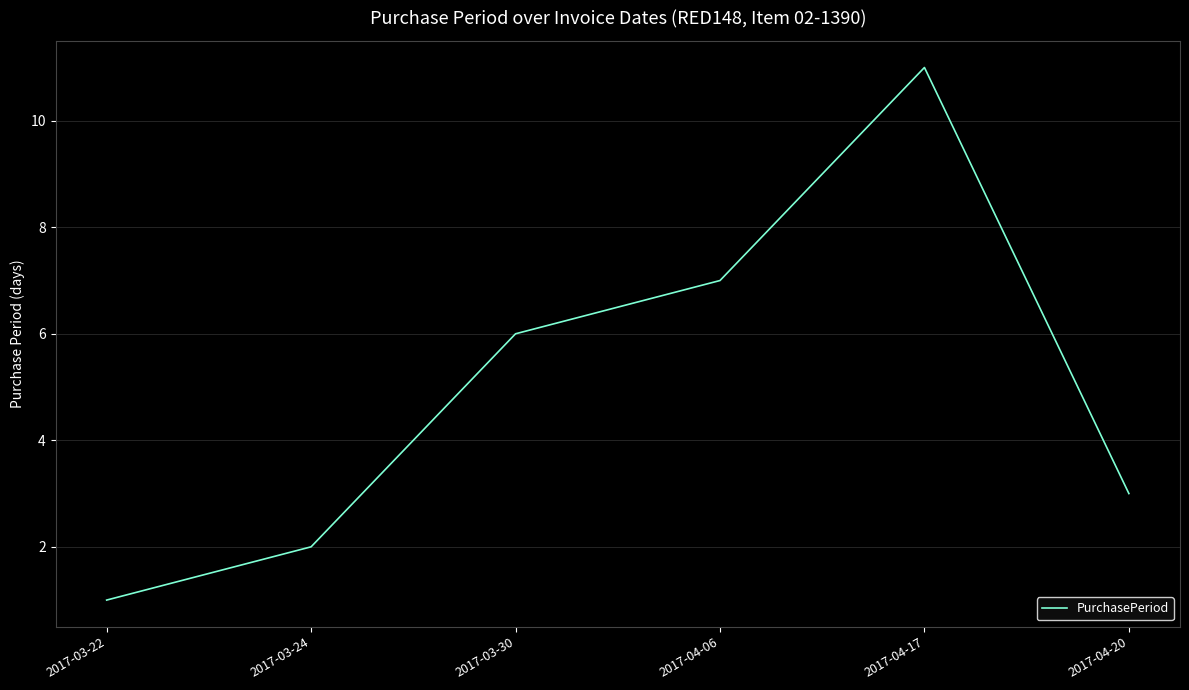

What is the difference between the values at 2017-04-06 and 2017-04-17?

4